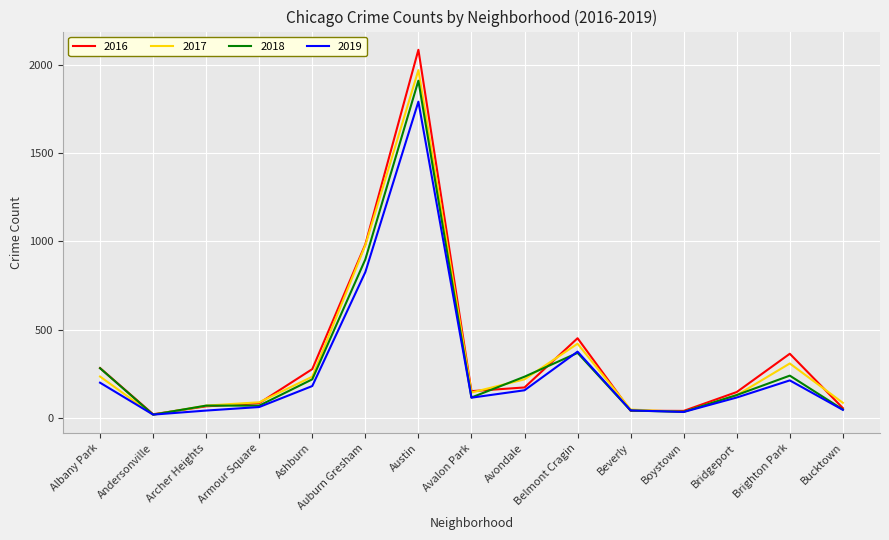

Between Armour Square and Brighton Park, which series saw the biggest shift?

2016